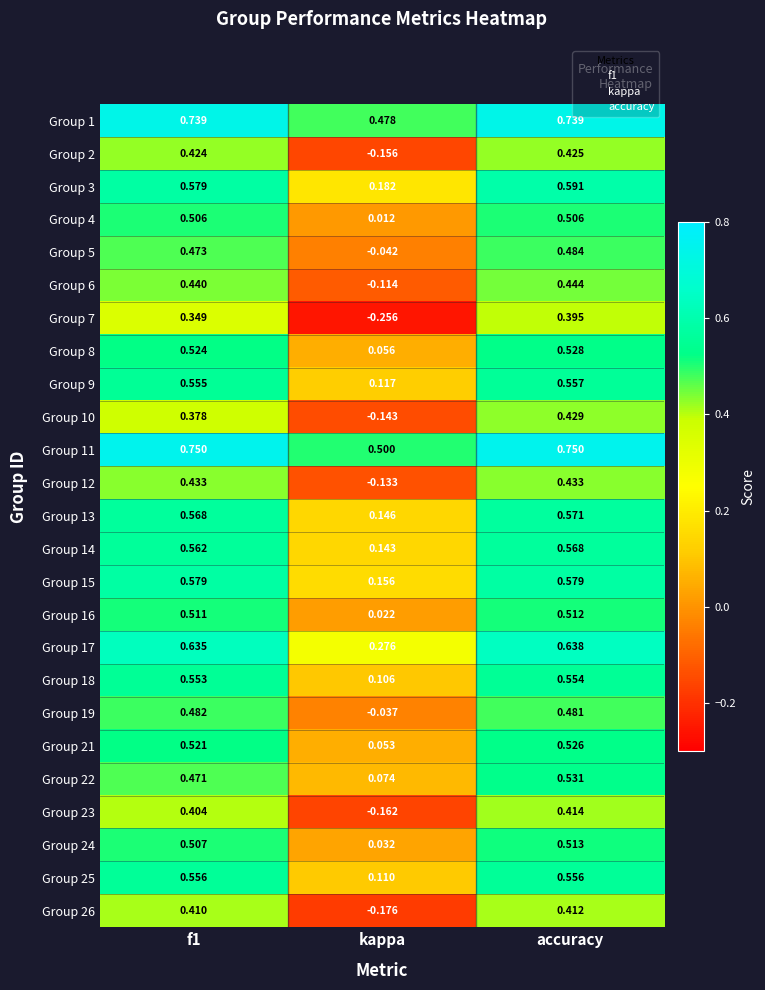

Which series changed the most between kappa and accuracy?

Group 7